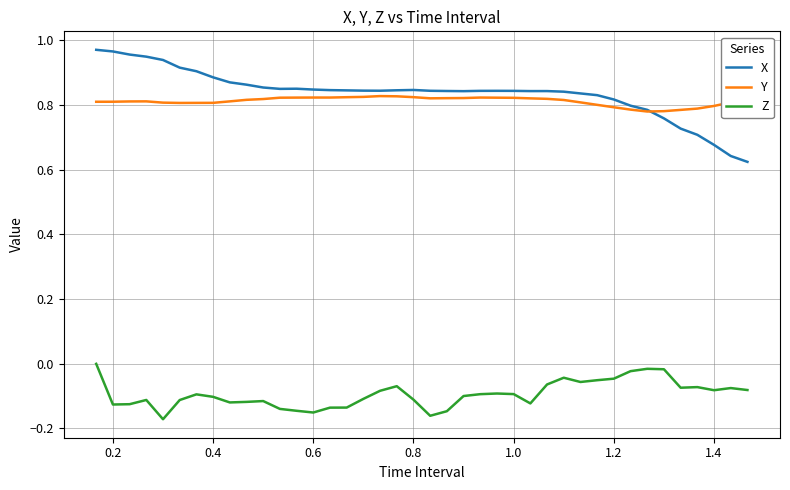

Does the chart display data point markers on the line(s)?

No